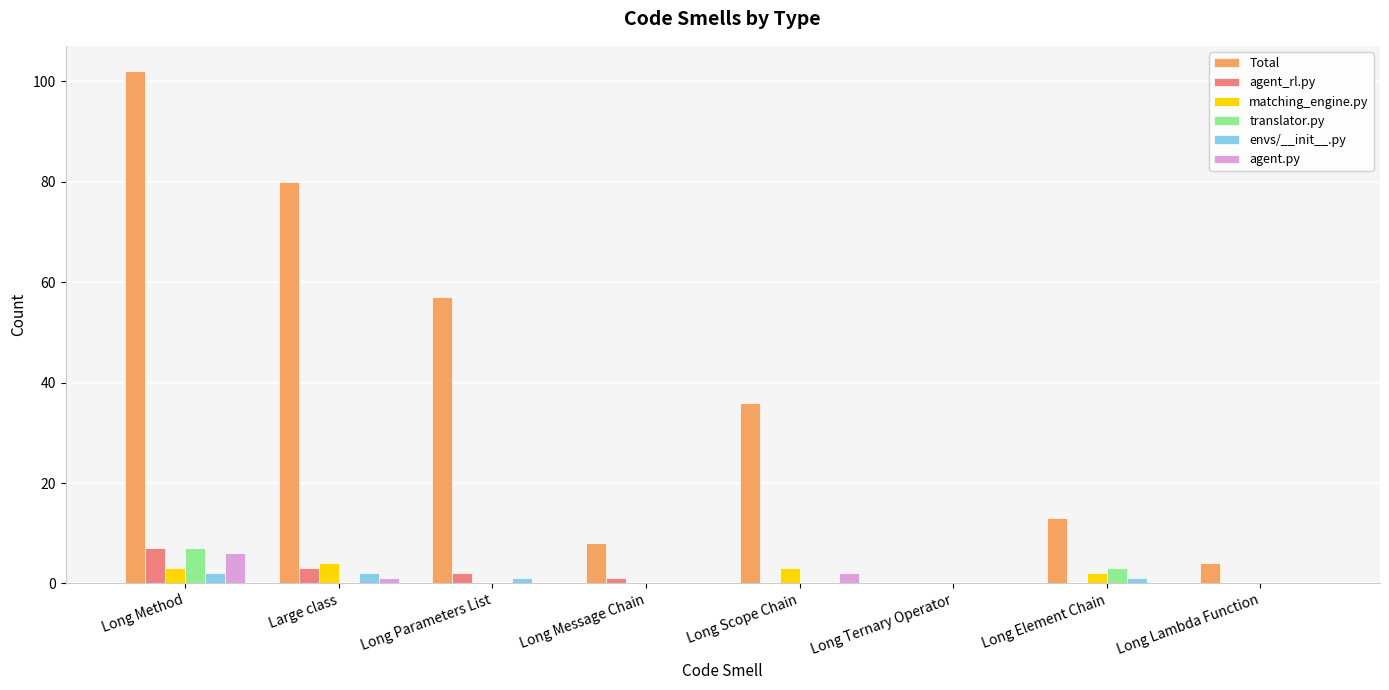

What are all the series names shown in the legend?

Total, agent_rl.py, matching_engine.py, translator.py, envs/__init__.py, agent.py